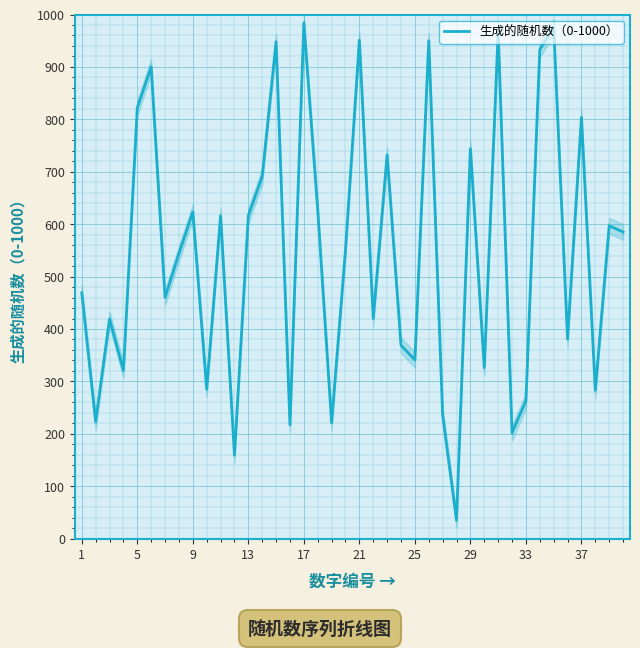

How many data points are less than 551?

20